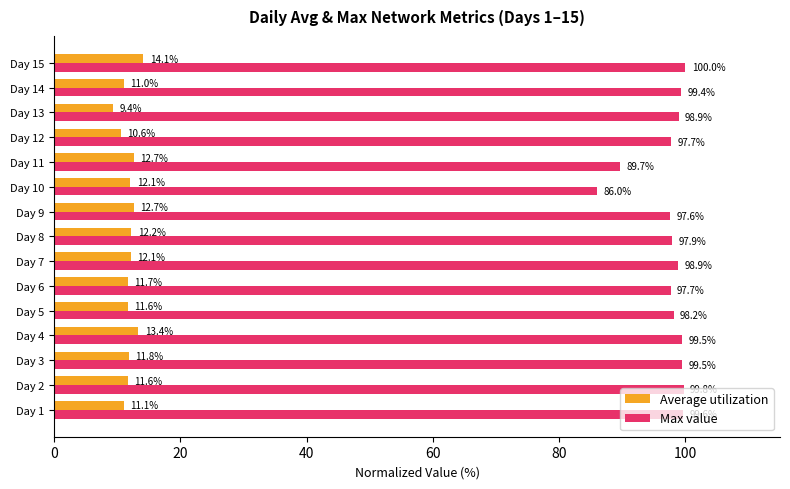

The value of Max value at Day 14 is 99.4. True or false?

True